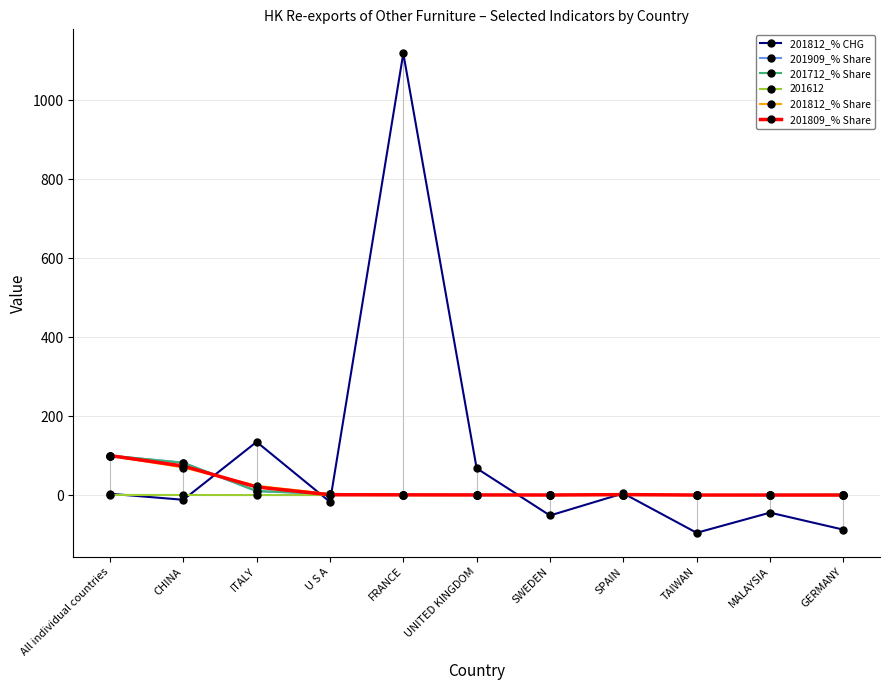

What is the maximum value shown in the chart?

1119.4